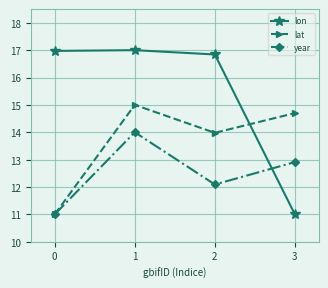

Reading left to right, what are all the values shown in this chart?

lon: 0=17.0	1=17.0	2=16.8	3=11.0
lat: 0=11.0	1=15.0	2=14.0	3=14.7
year: 0=11.0	1=14.0	2=12.1	3=12.9